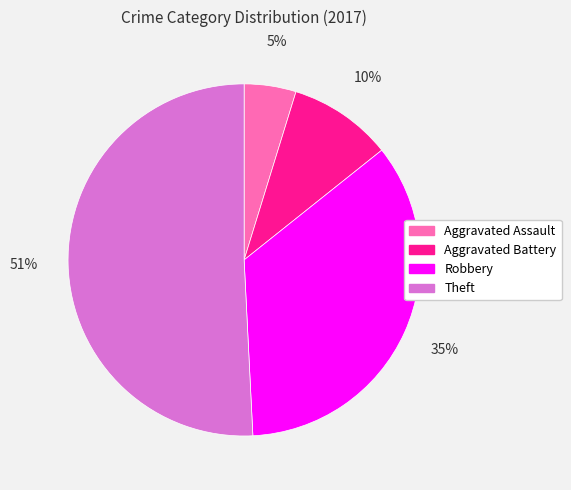

Between Aggravated Battery and Theft, which is larger?

Theft